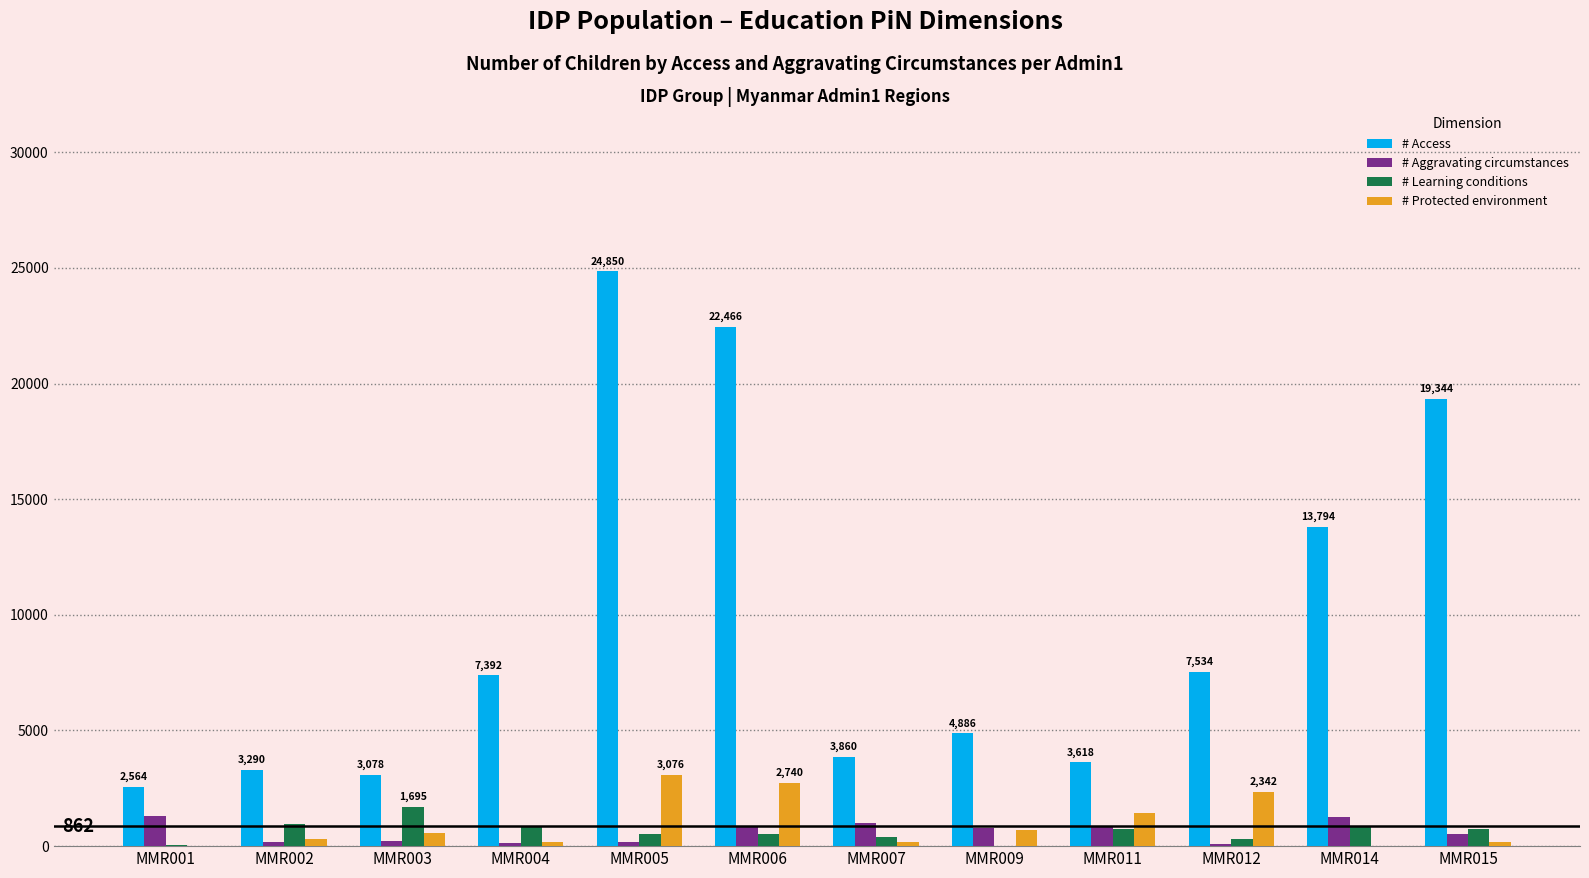

Between MMR003 and MMR006, which series saw the biggest shift?

# Access